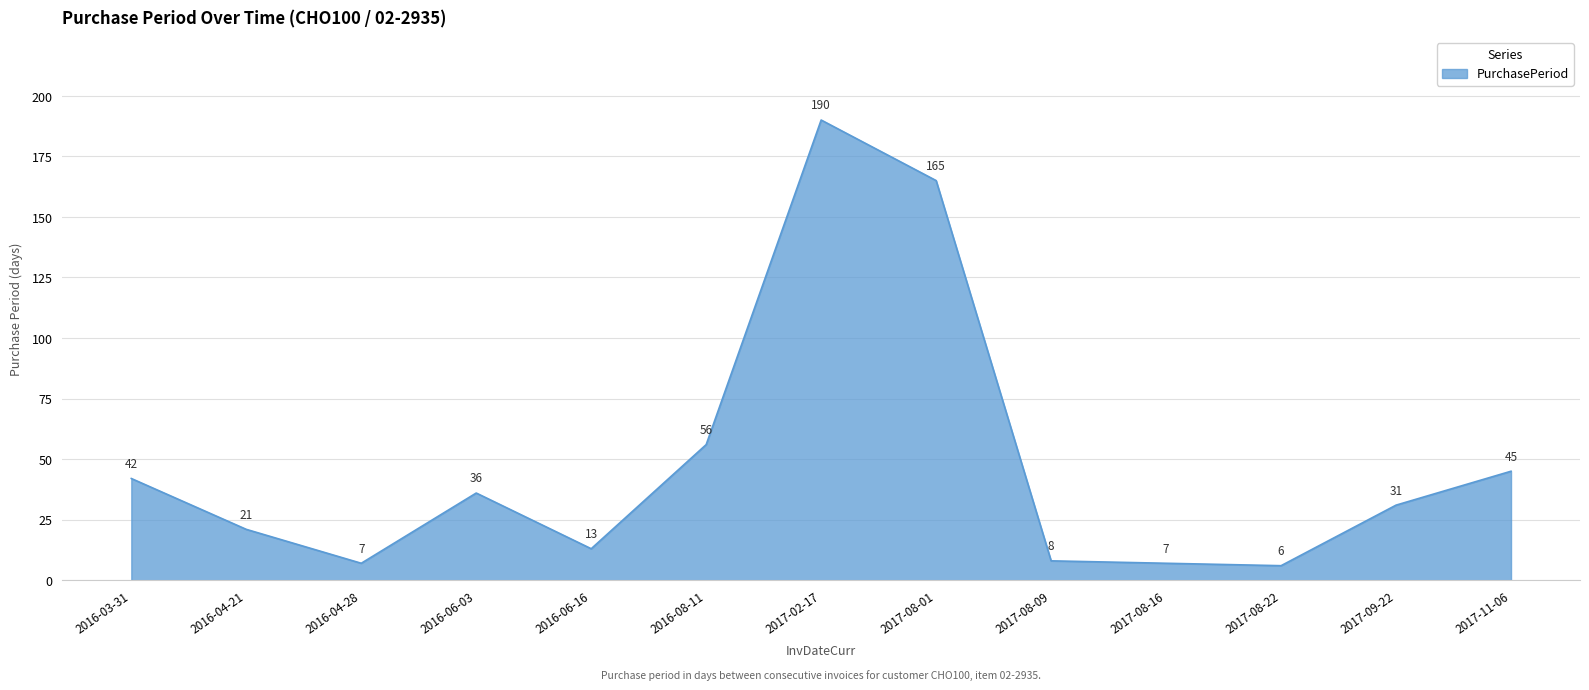

What is the sum of all values?

627